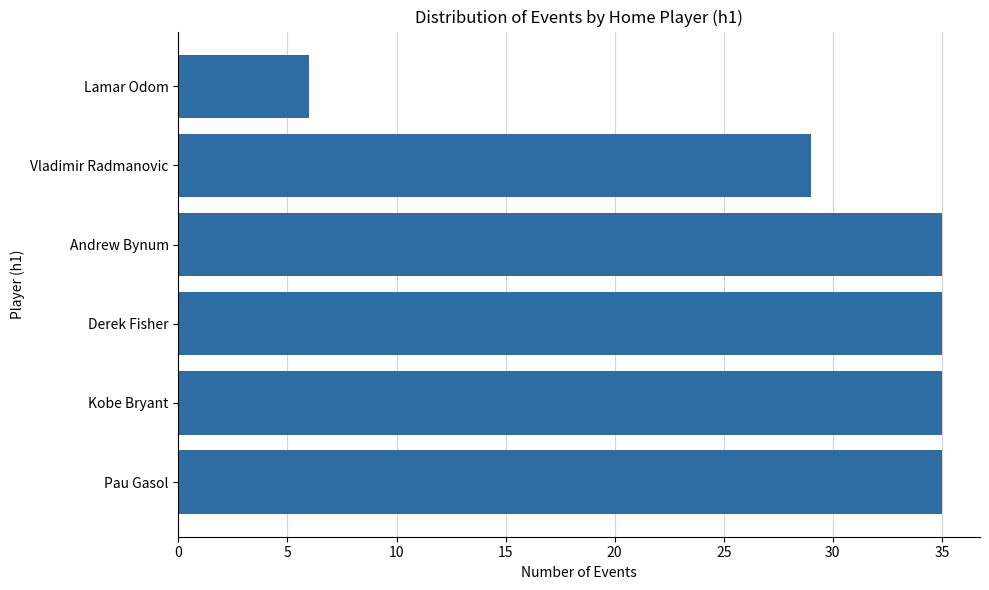

The chart shows a value of 8 at Pau Gasol. True or false?

False